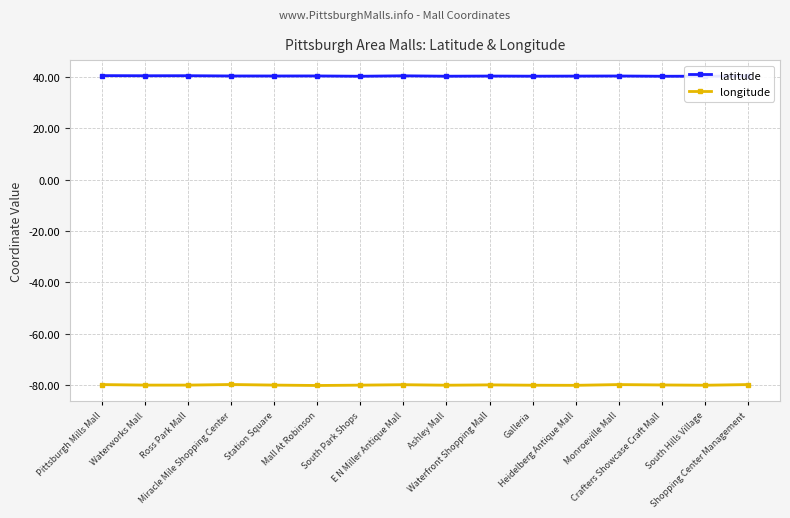

What value does the longitude series have at South Park Shops?

-80.0